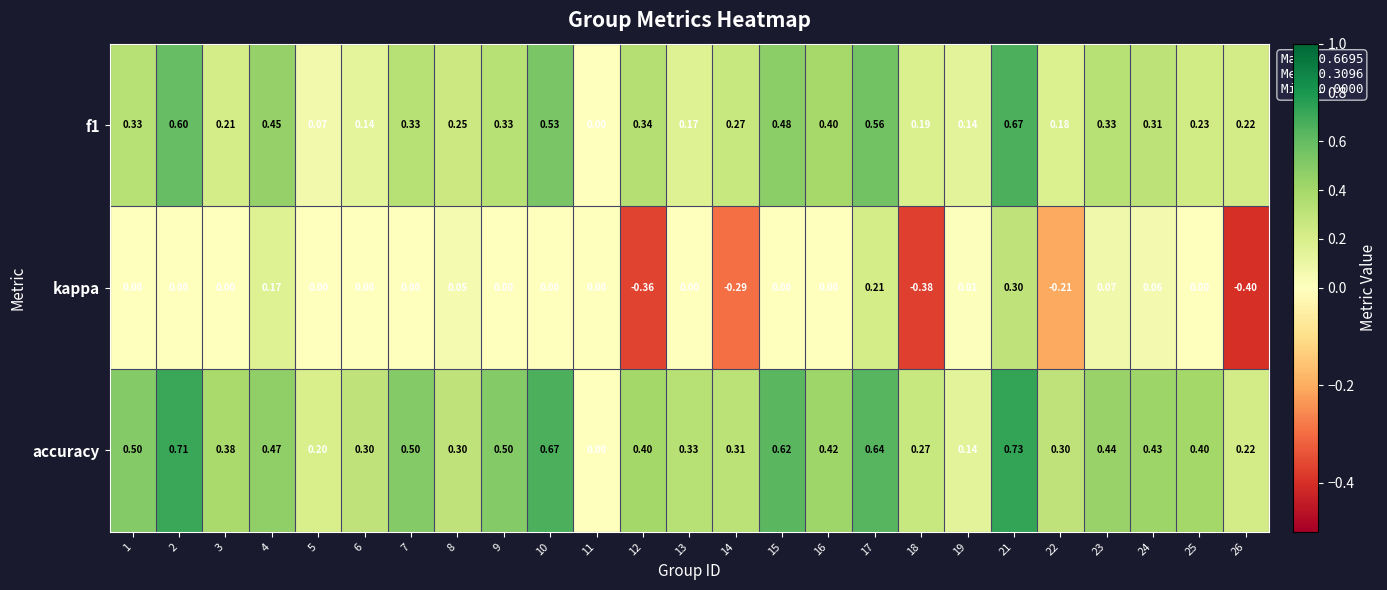

How many positive values does the accuracy series have?

24